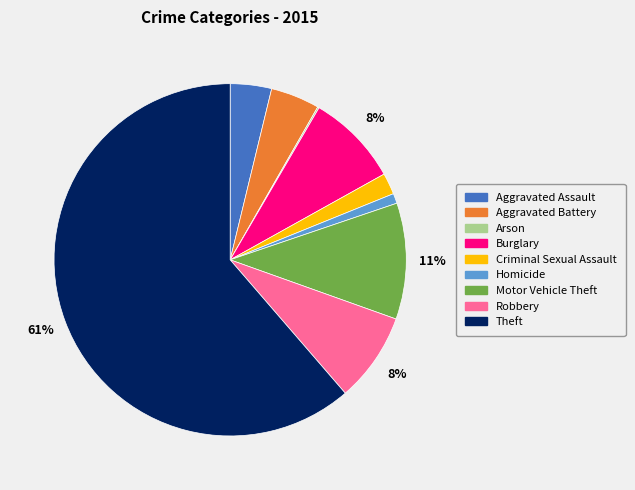

What percentage is the Aggravated Battery slice, to the nearest percent?

4%